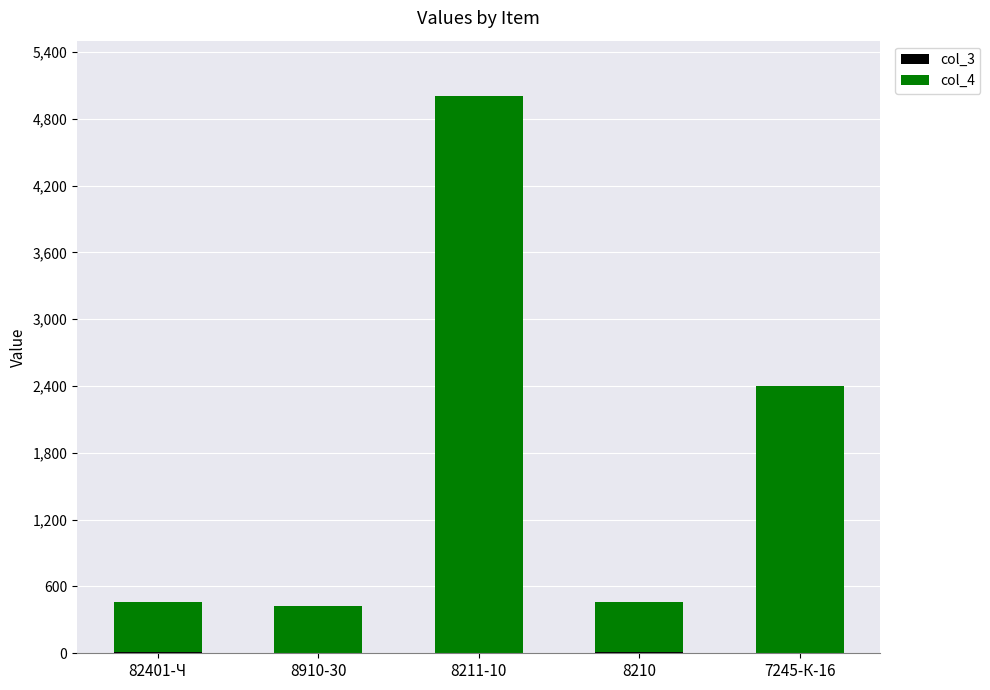

Are the bars horizontal?

No